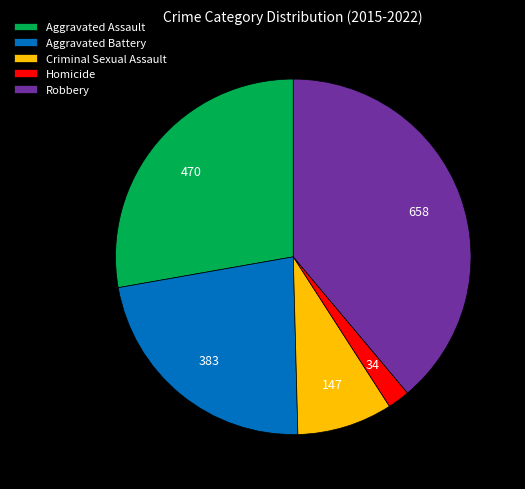

Which has a higher value, Aggravated Assault or Robbery?

Robbery